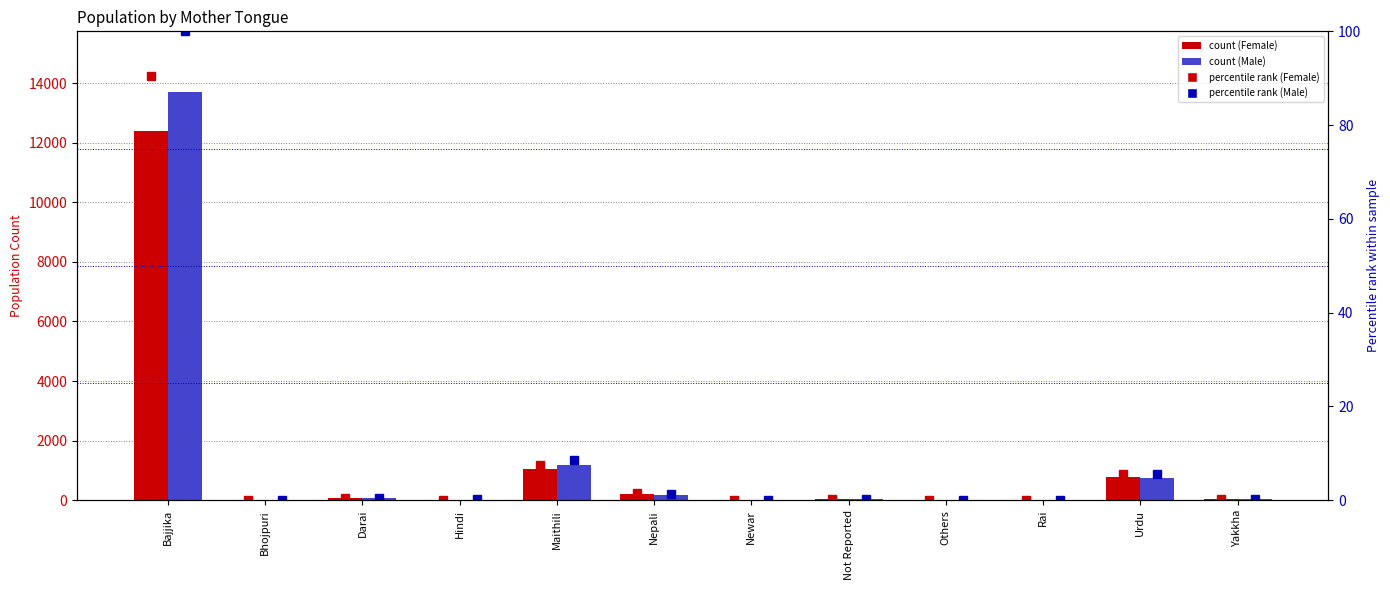

Which series has the largest range (max minus min)?

Male